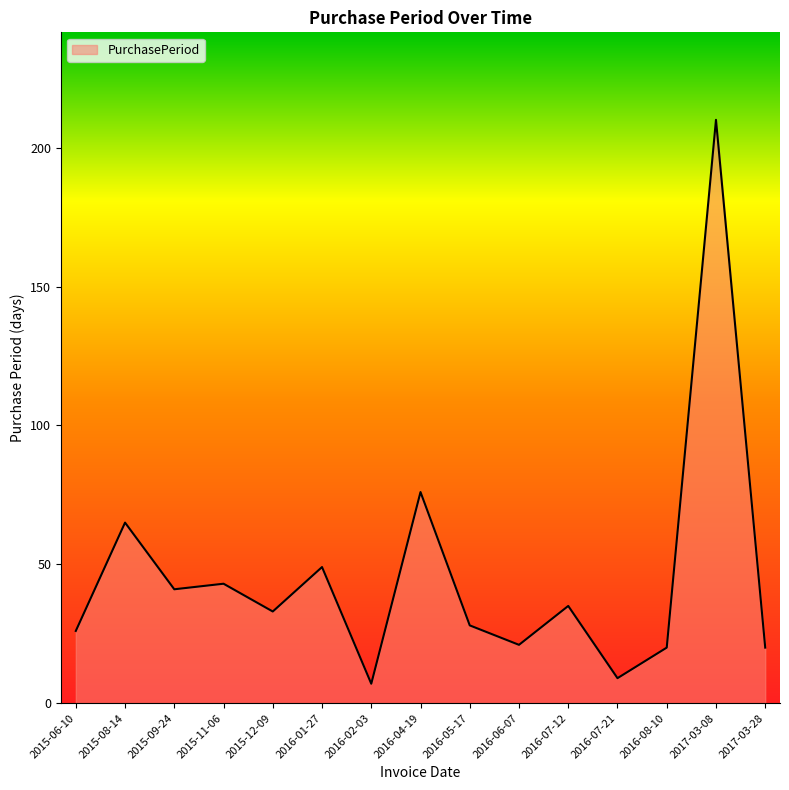

What is the difference between the values at 2015-09-24 and 2015-06-10?

15